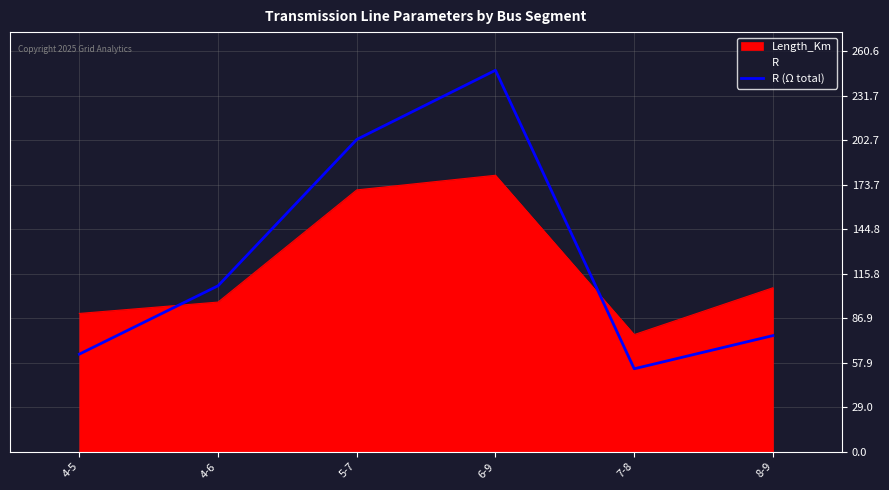

The value at 4-5 is 27.5. True or false?

False